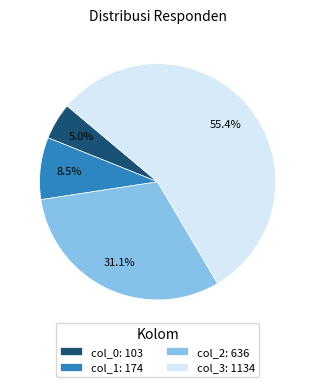

How many slices are in this pie chart?

4